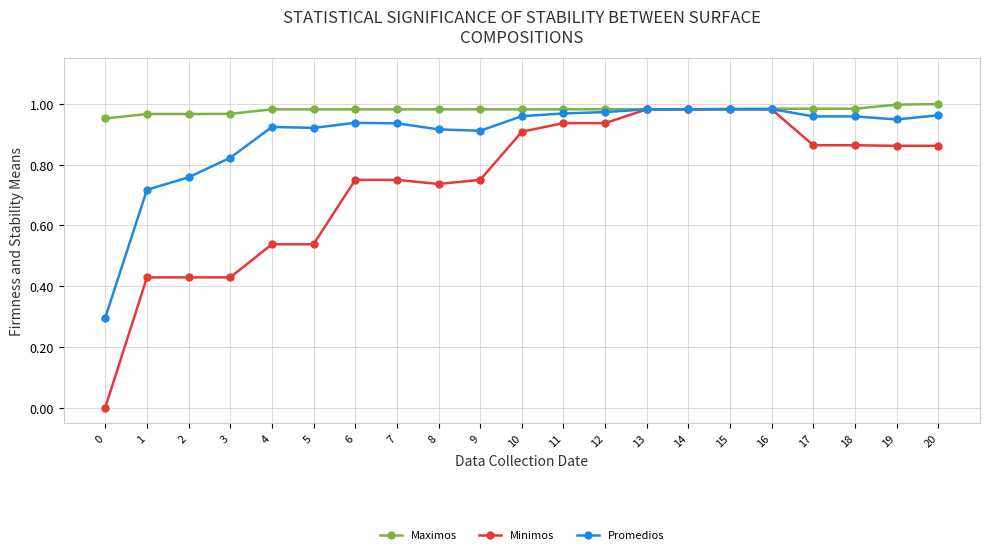

Which series has the largest range (max minus min)?

Minimos